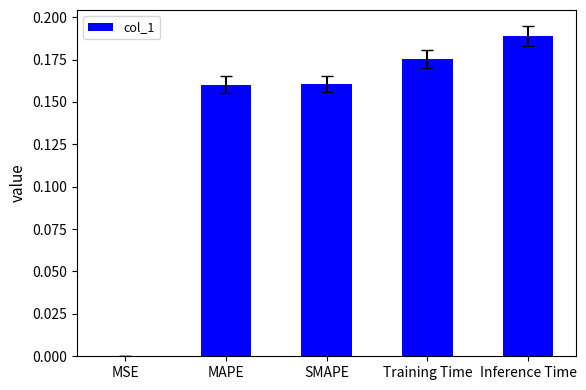

What is the sum of all values?

0.7